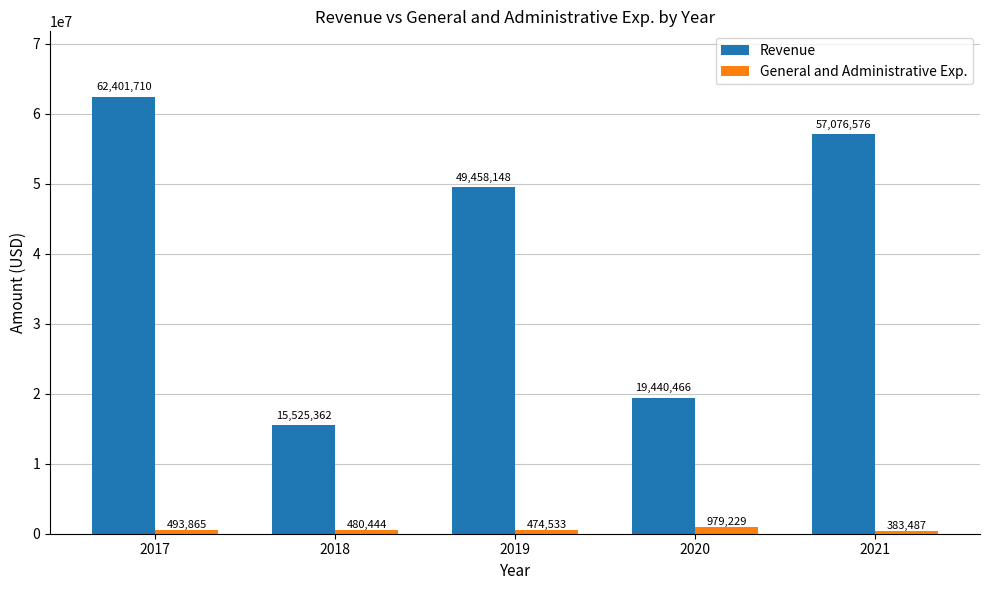

What is the difference between the Revenue values at 2017 and 2021?

5325134